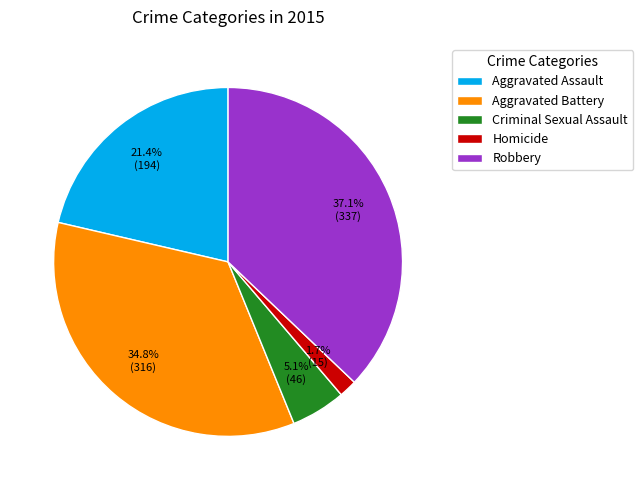

Count the number of slices in the pie.

5